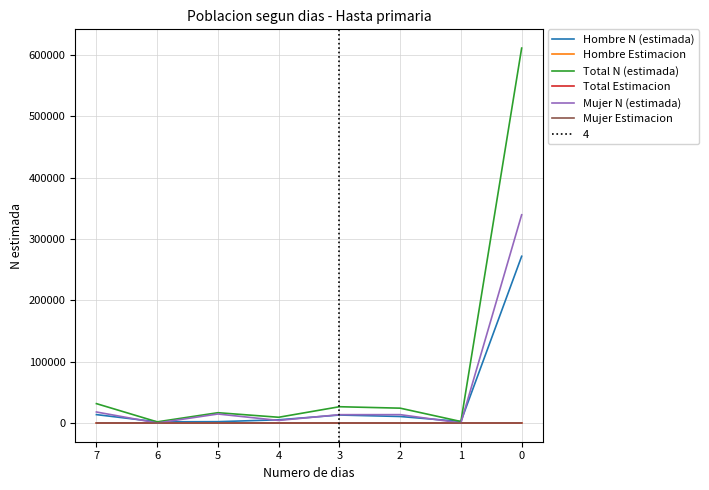

In Total Estimacion, how many points are lower than both neighbors (excluding endpoints)?

3